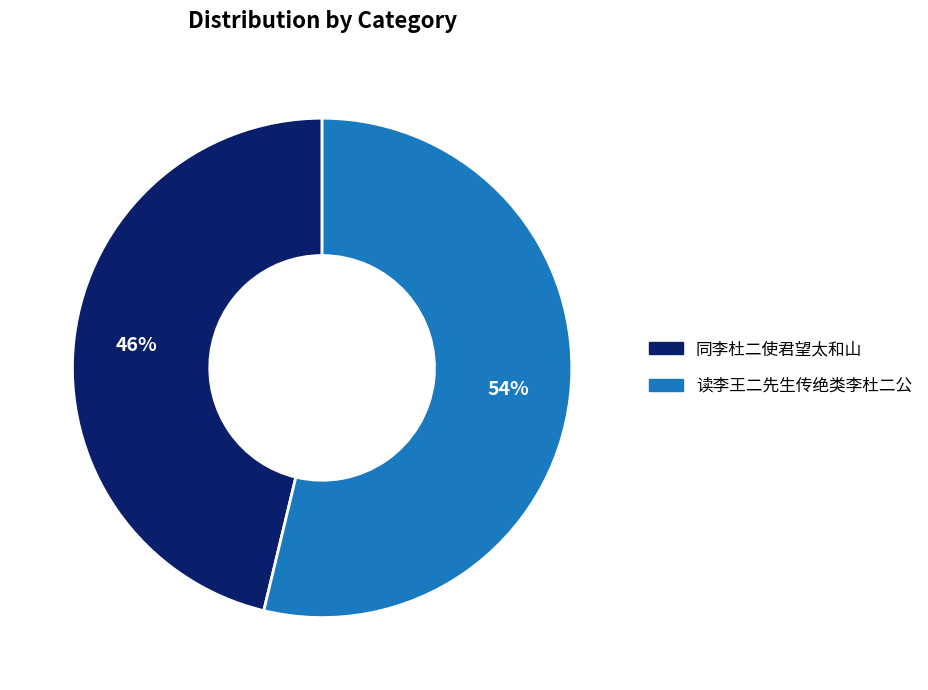

How many slices are in this pie chart?

2